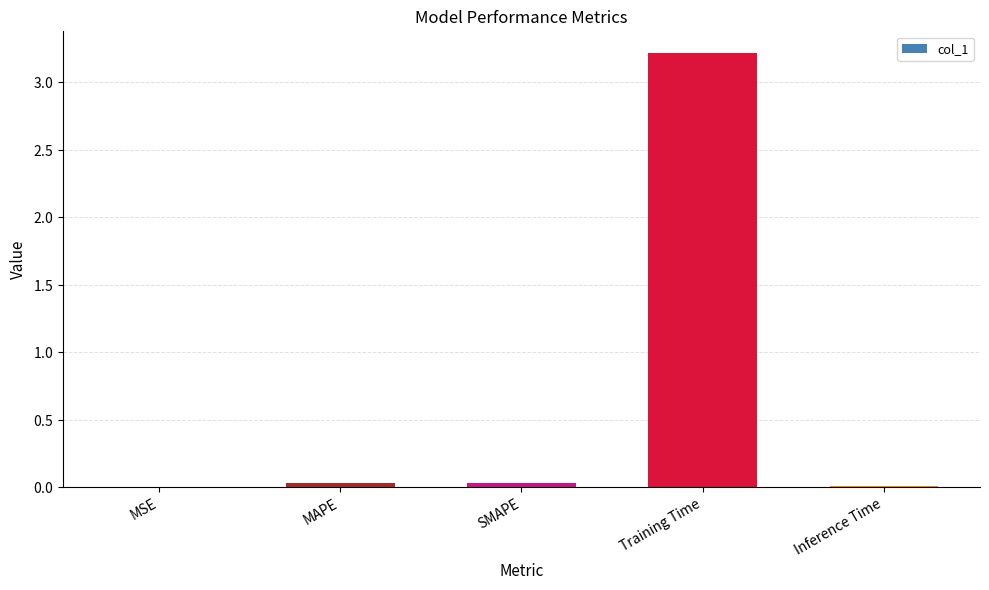

Does the chart contain stacked bars?

No